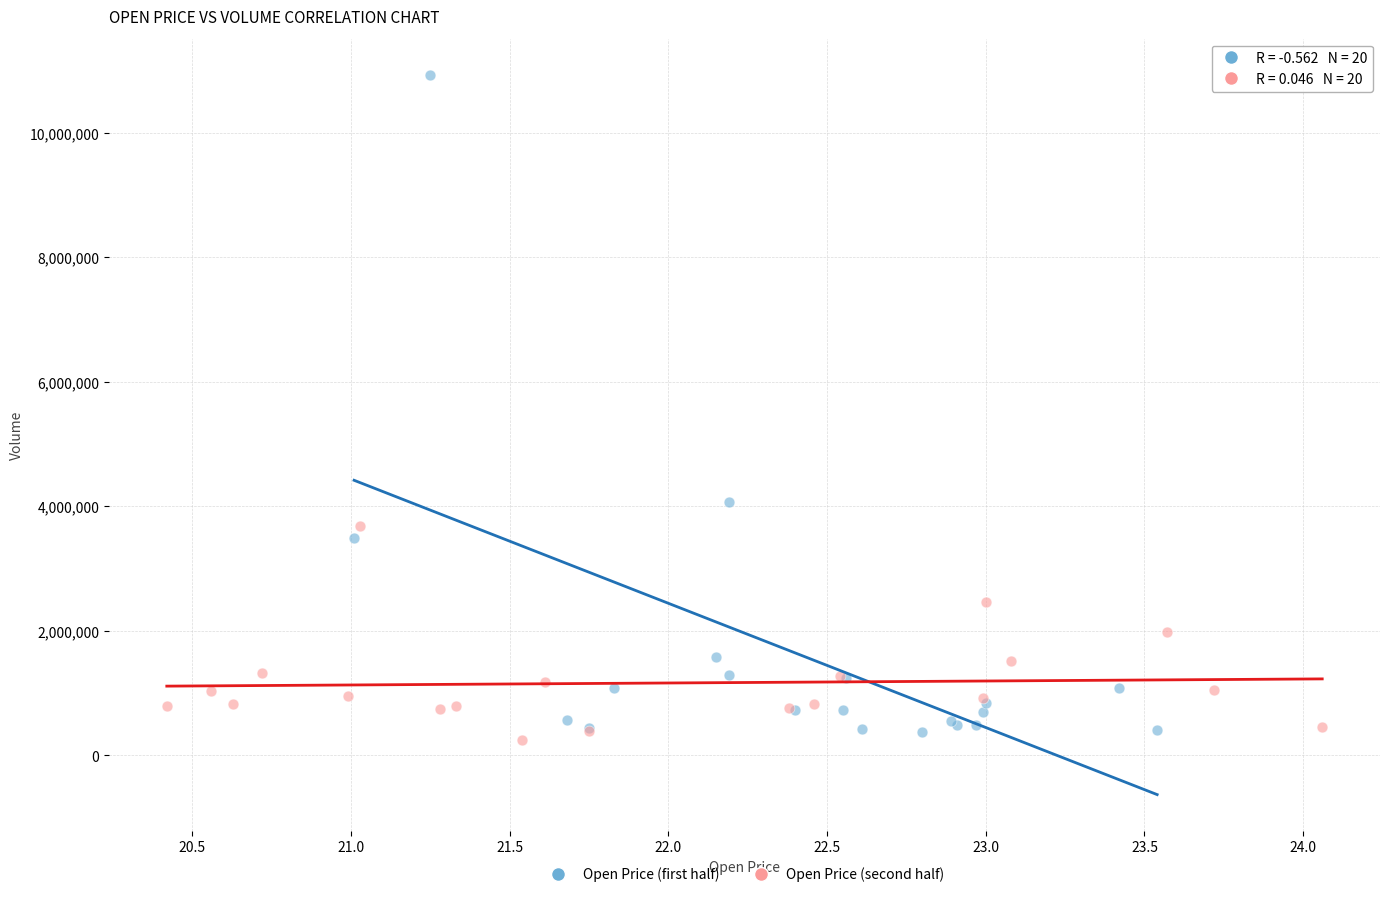

What are all the series names shown in the legend?

Open Price (first half), Open Price (second half)